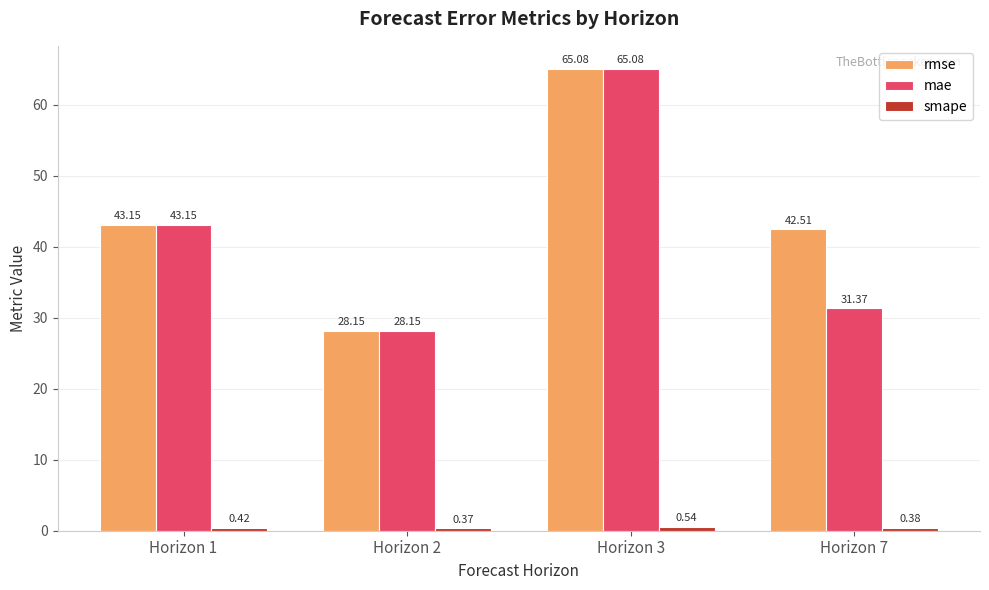

What is the difference between the highest and lowest values at Horizon 7?

42.1